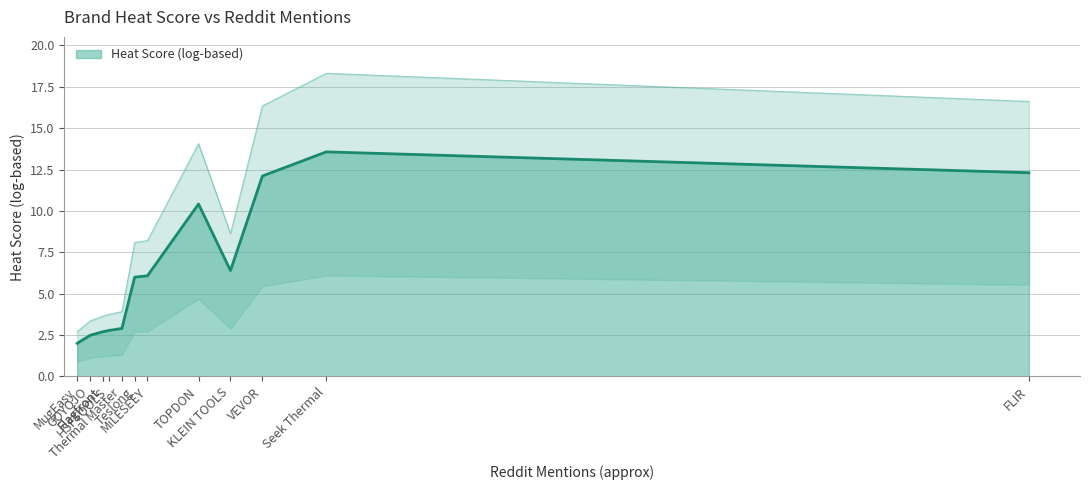

What is the difference between the second highest and second lowest values?

9.8